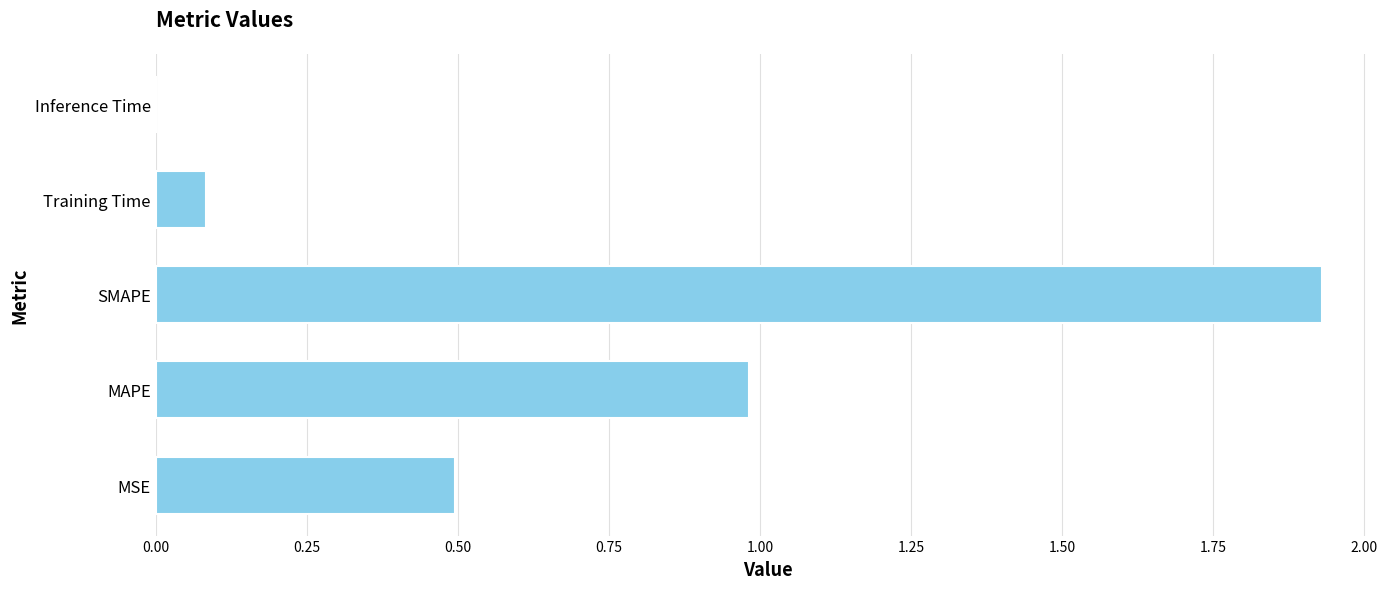

Which category has the highest value across all series?

SMAPE